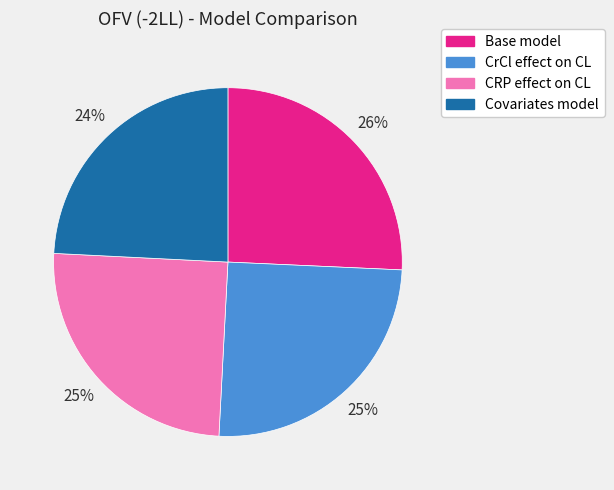

Is the sum of CRP effect on CL and Base model greater than half?

Yes